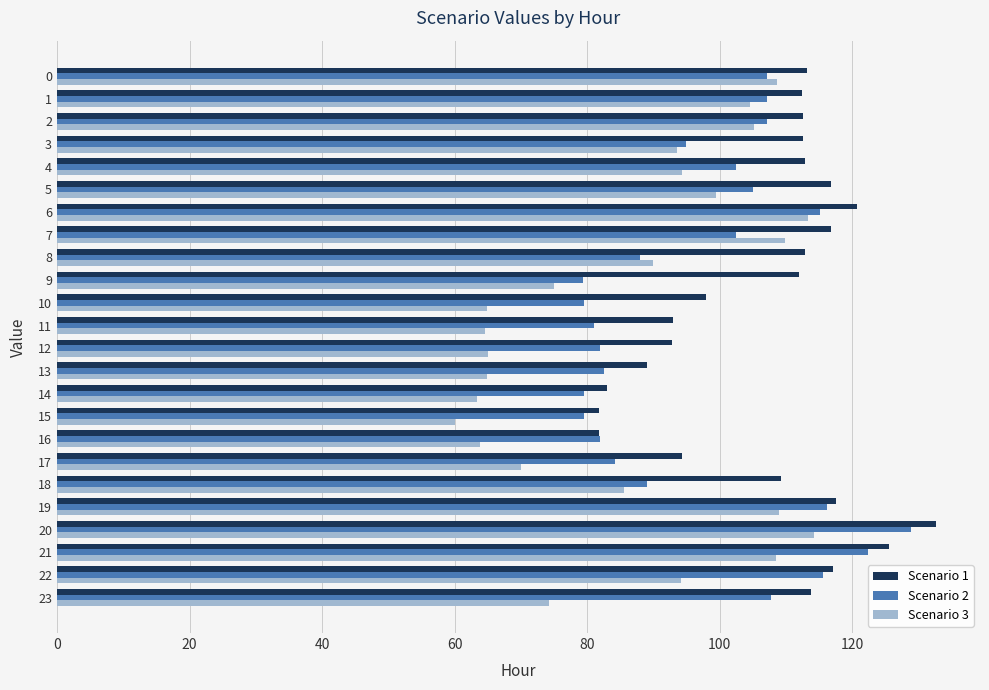

Read the Scenario 2 value at 4.

102.4